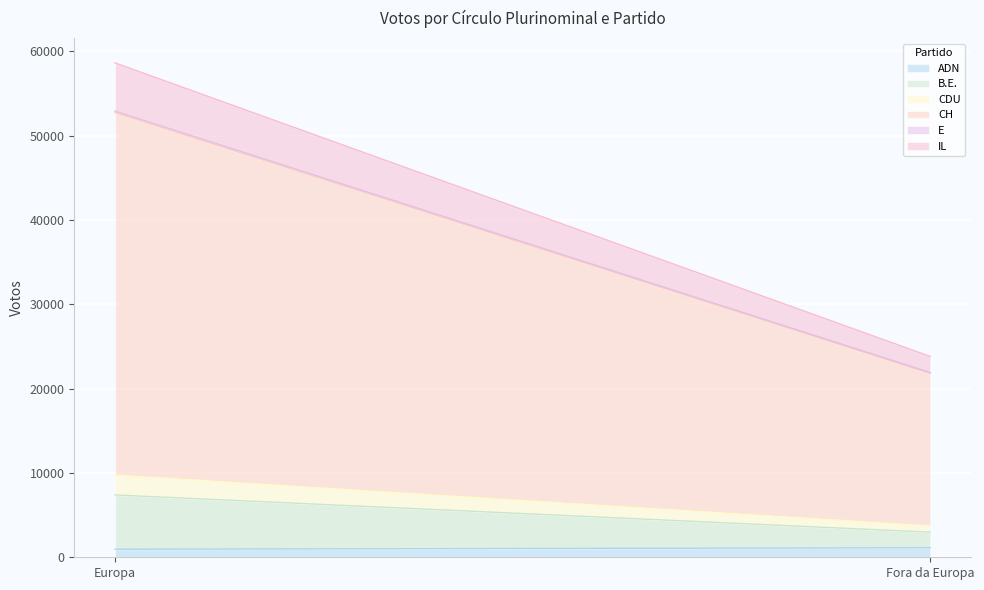

Read the IL value at Europa, to the nearest 10.

5720